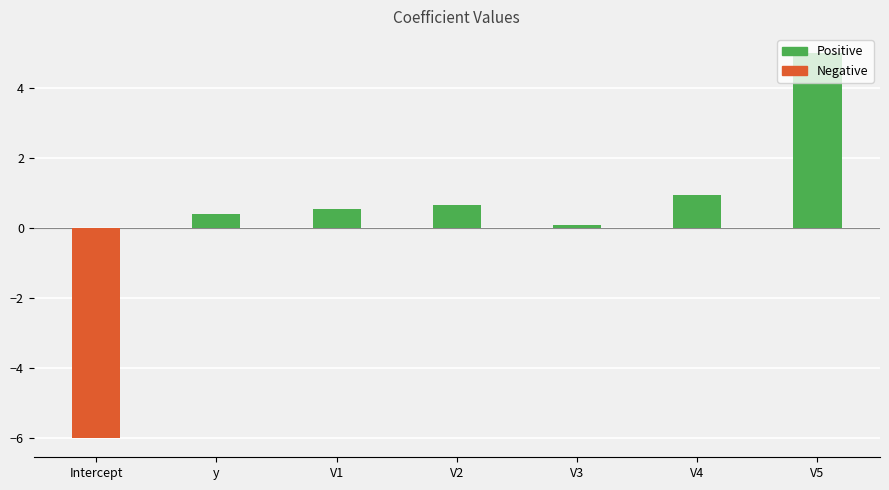

Reading left to right, what are all the values shown in this chart?

Intercept=-6.0	y=0.4	V1=0.5	V2=0.7	V3=0.1	V4=0.9	V5=5.0